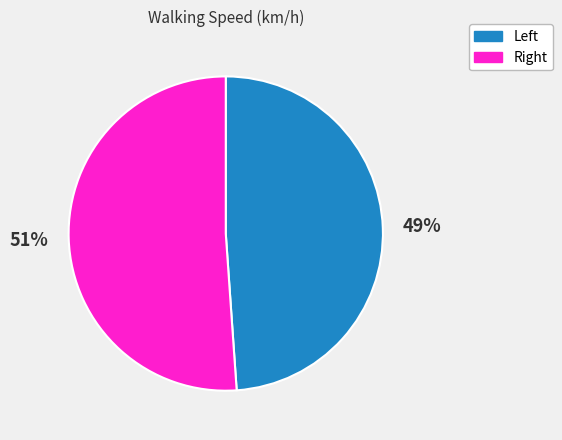

Which category has the smallest portion of the pie?

Left